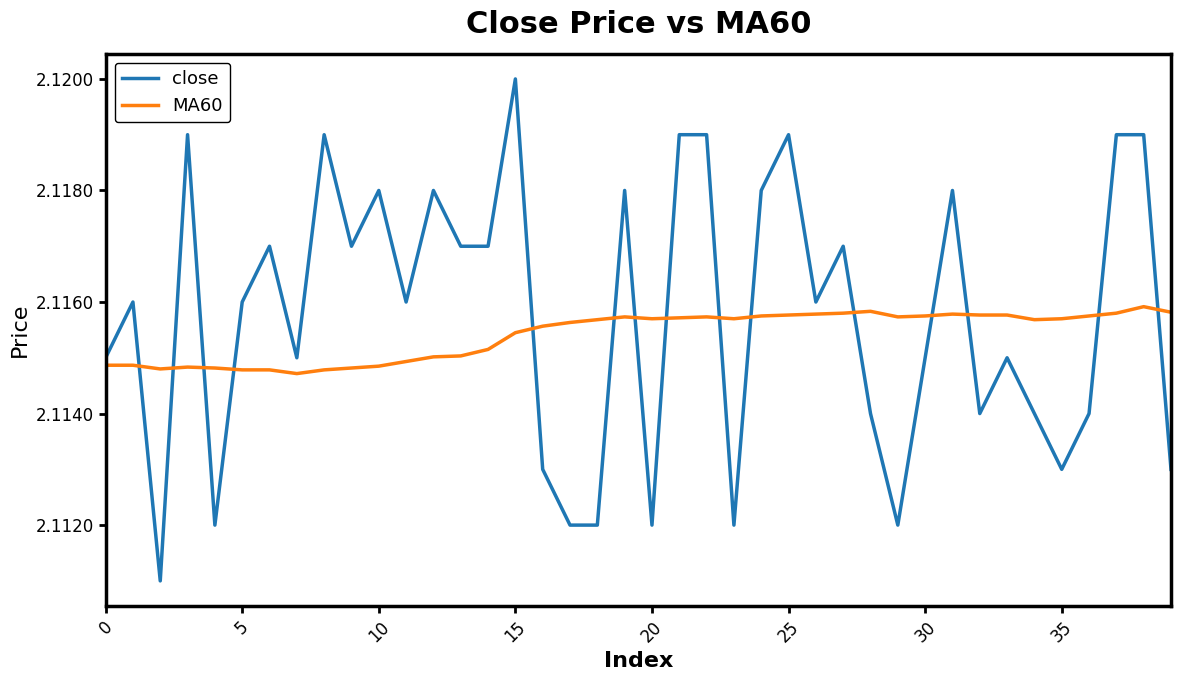

True or false: MA60 and close cross at least once.

True